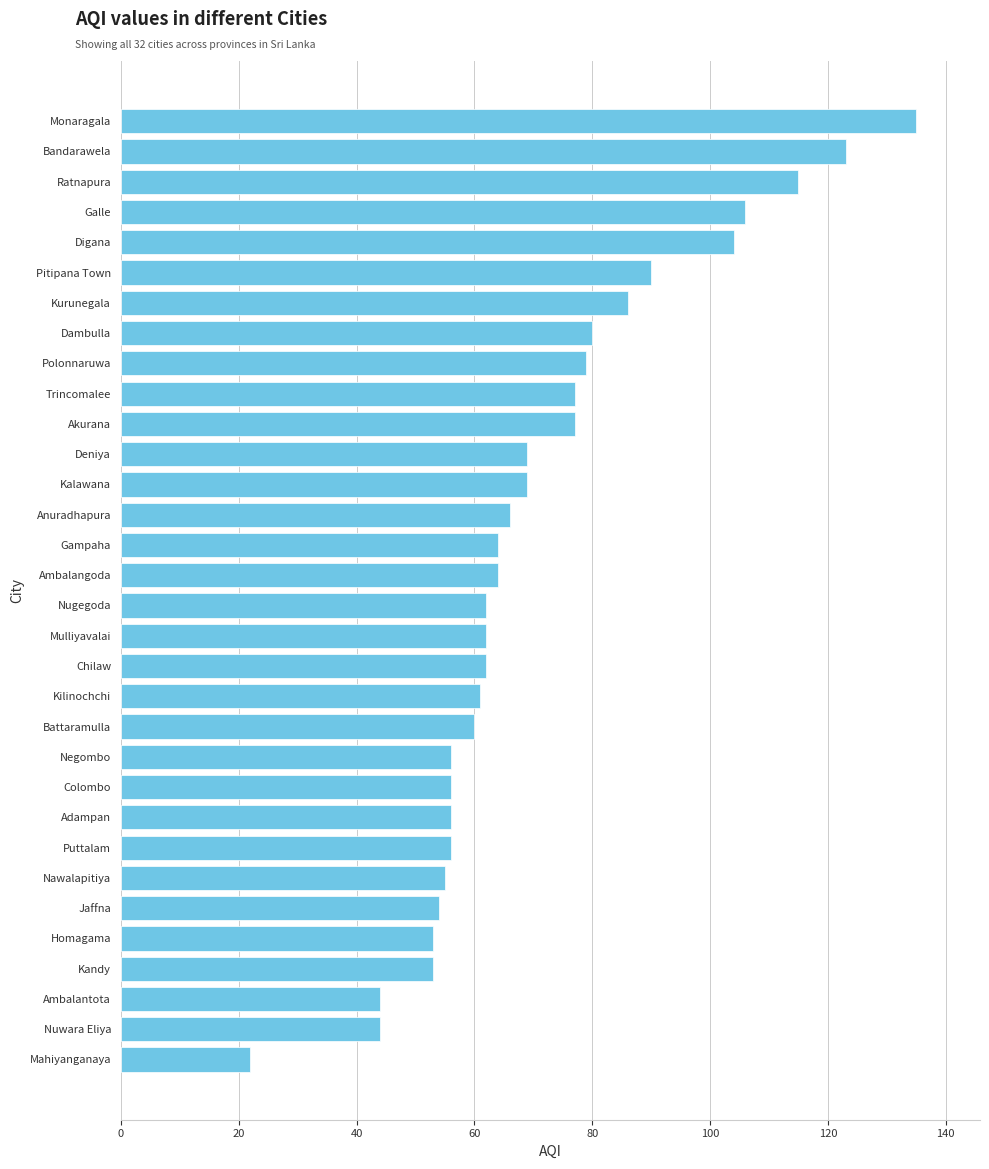

What is the change in value from Nuwara Eliya to Pitipana Town?

+46